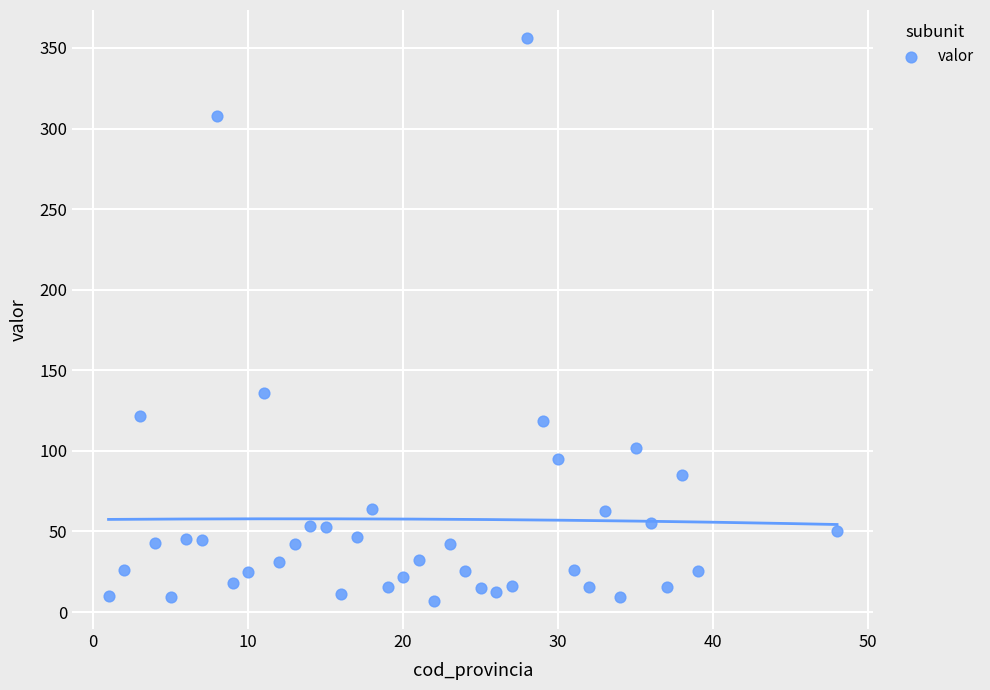

What is the range of X values (max minus min)?

47.0